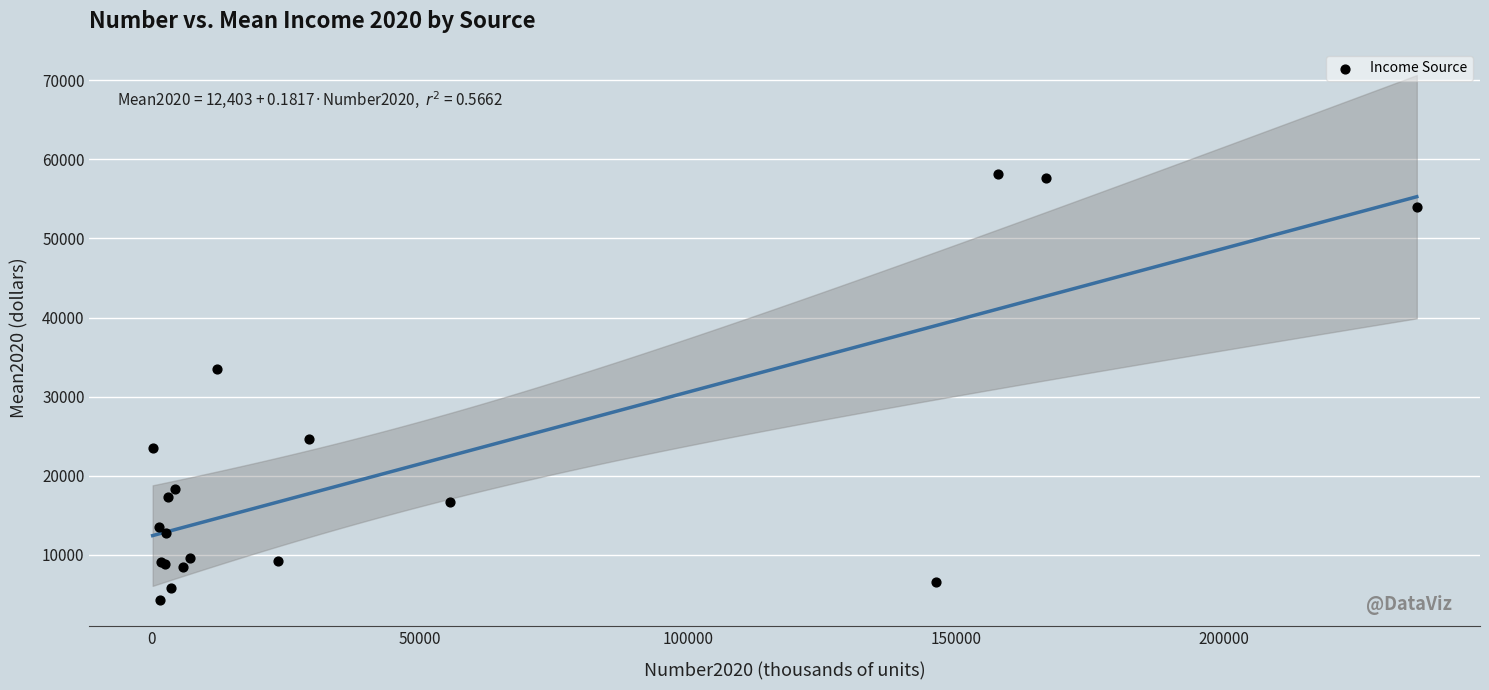

What Y value in the scatter plot is closest to 31216?

33478